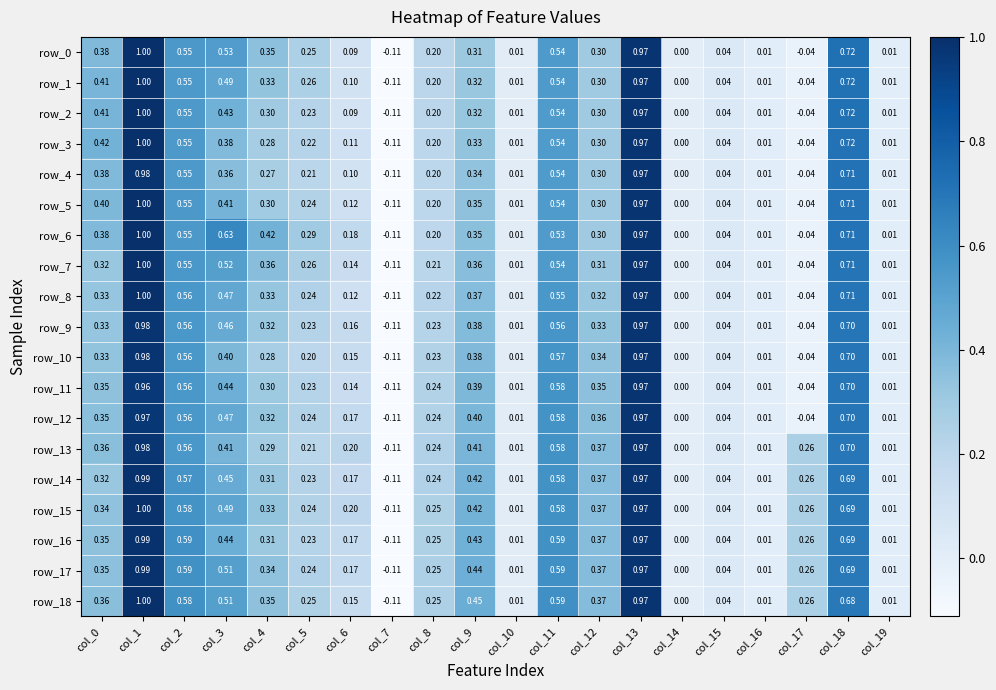

What is the minimum value shown in the chart?

-0.1